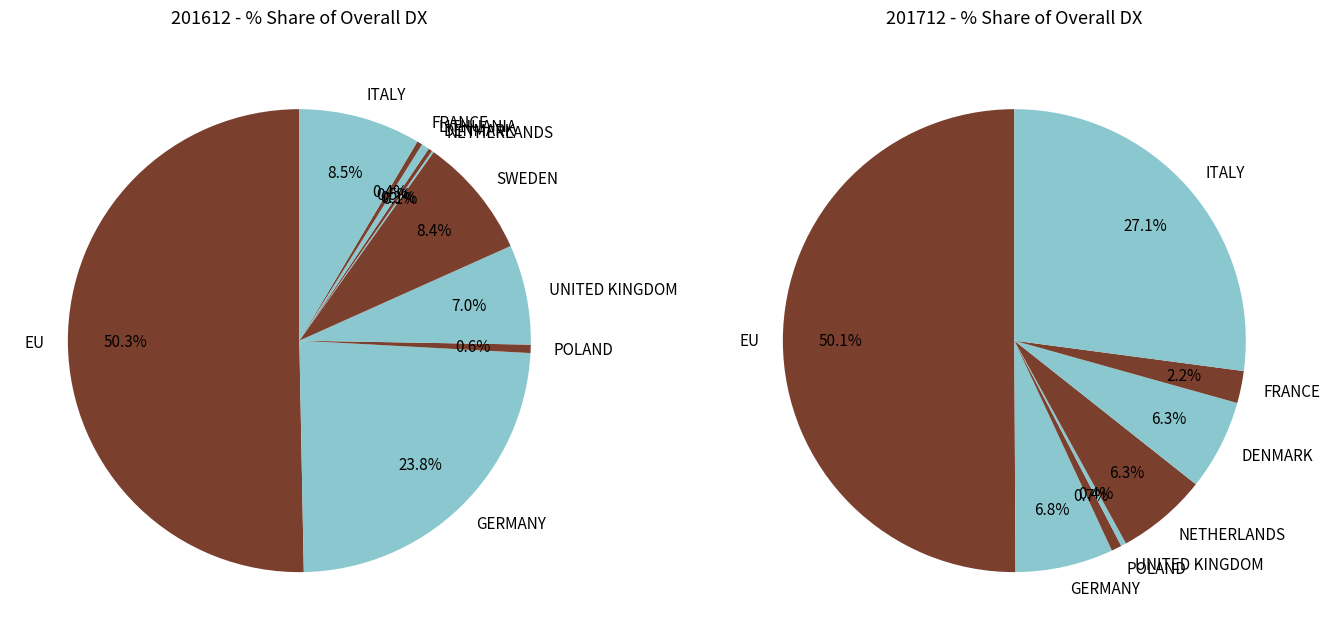

Rank the series by their average value, from lowest to highest.

201612_% Share of overall DX, 201712_% Share of overall DX